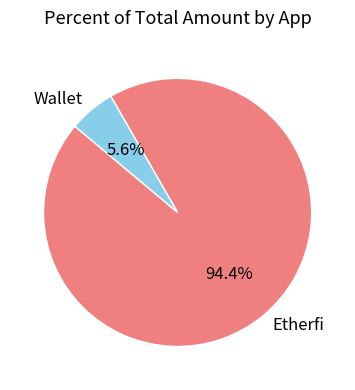

Which slice is the smallest?

Wallet